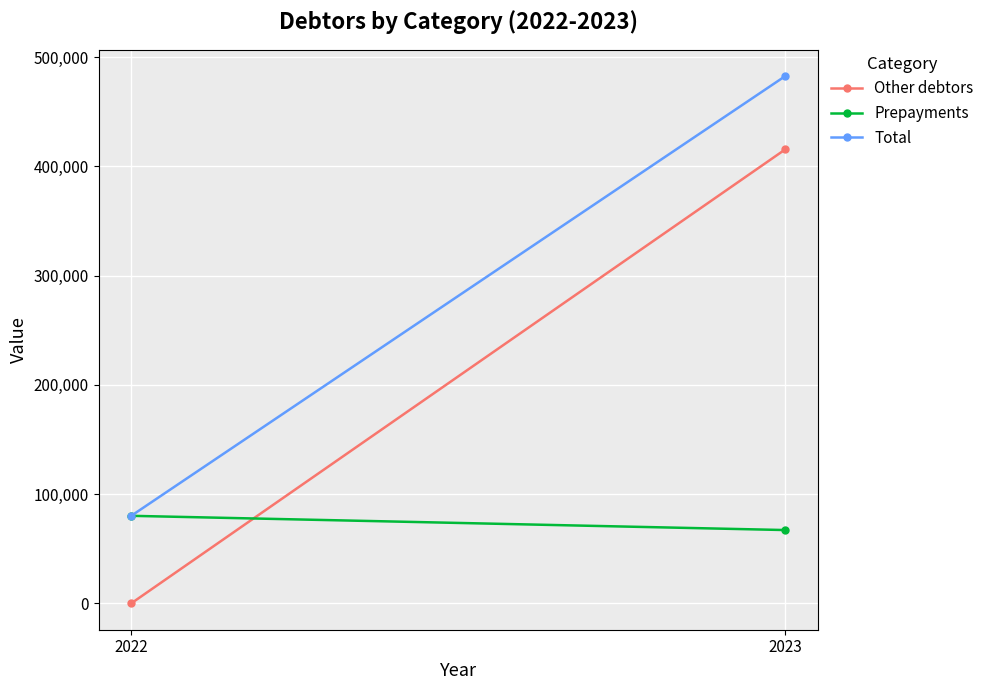

List the labels in order of Prepayments value, smallest first.

2023, 2022